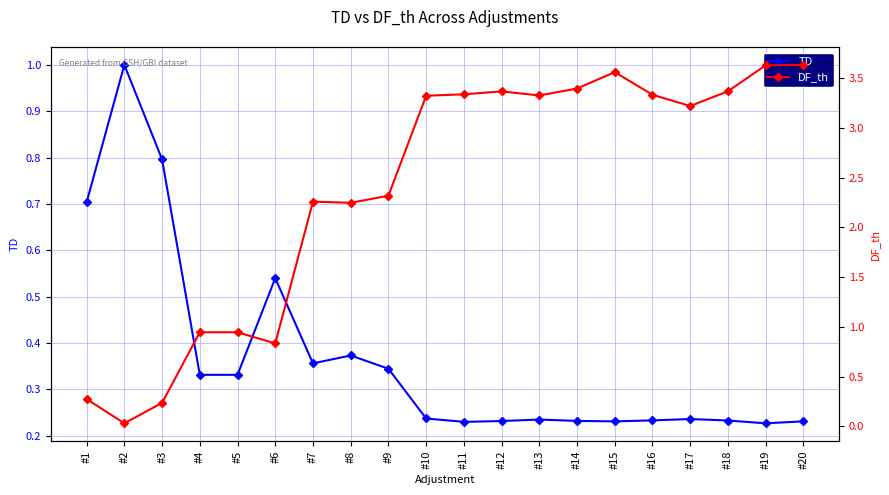

Reading right to left, what are all the values shown in this chart?

TD: 0.2	0.2	0.2	0.2	0.2	0.2	0.2	0.2	0.2	0.2	0.2	0.3	0.4	0.4	0.5	0.3	0.3	0.8	1.0	0.7
DF_th: 3.6	3.6	3.4	3.2	3.3	3.6	3.4	3.3	3.4	3.3	3.3	2.3	2.2	2.3	0.8	0.9	0.9	0.2	0.0	0.3